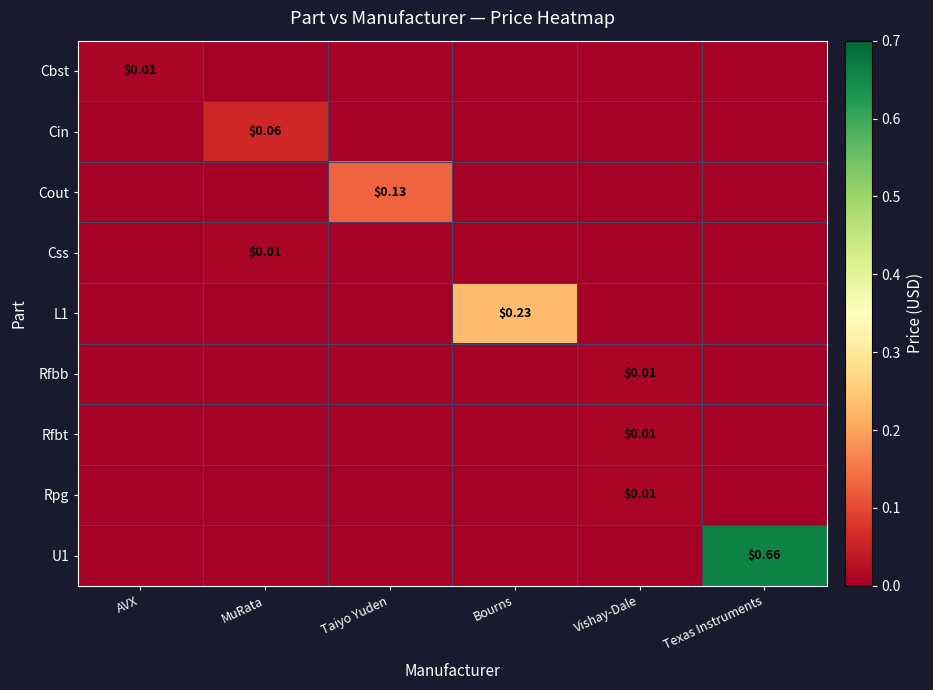

What is the greatest value displayed?

0.7